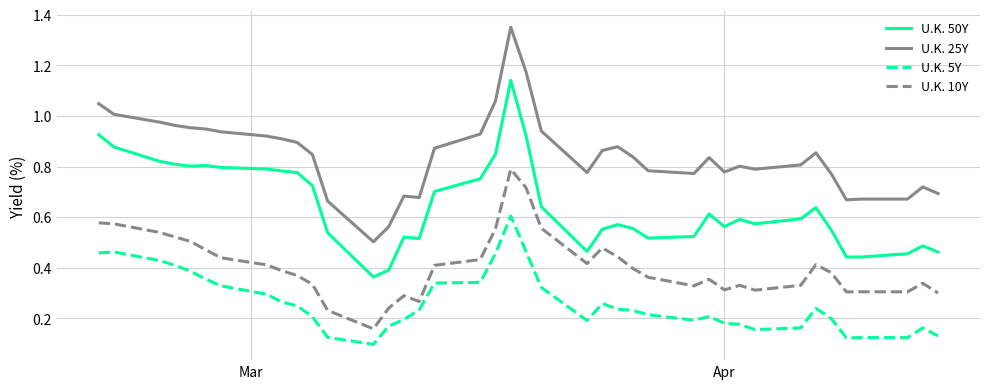

True or false: U.K. 5Y and U.K. 25Y cross at least once.

False